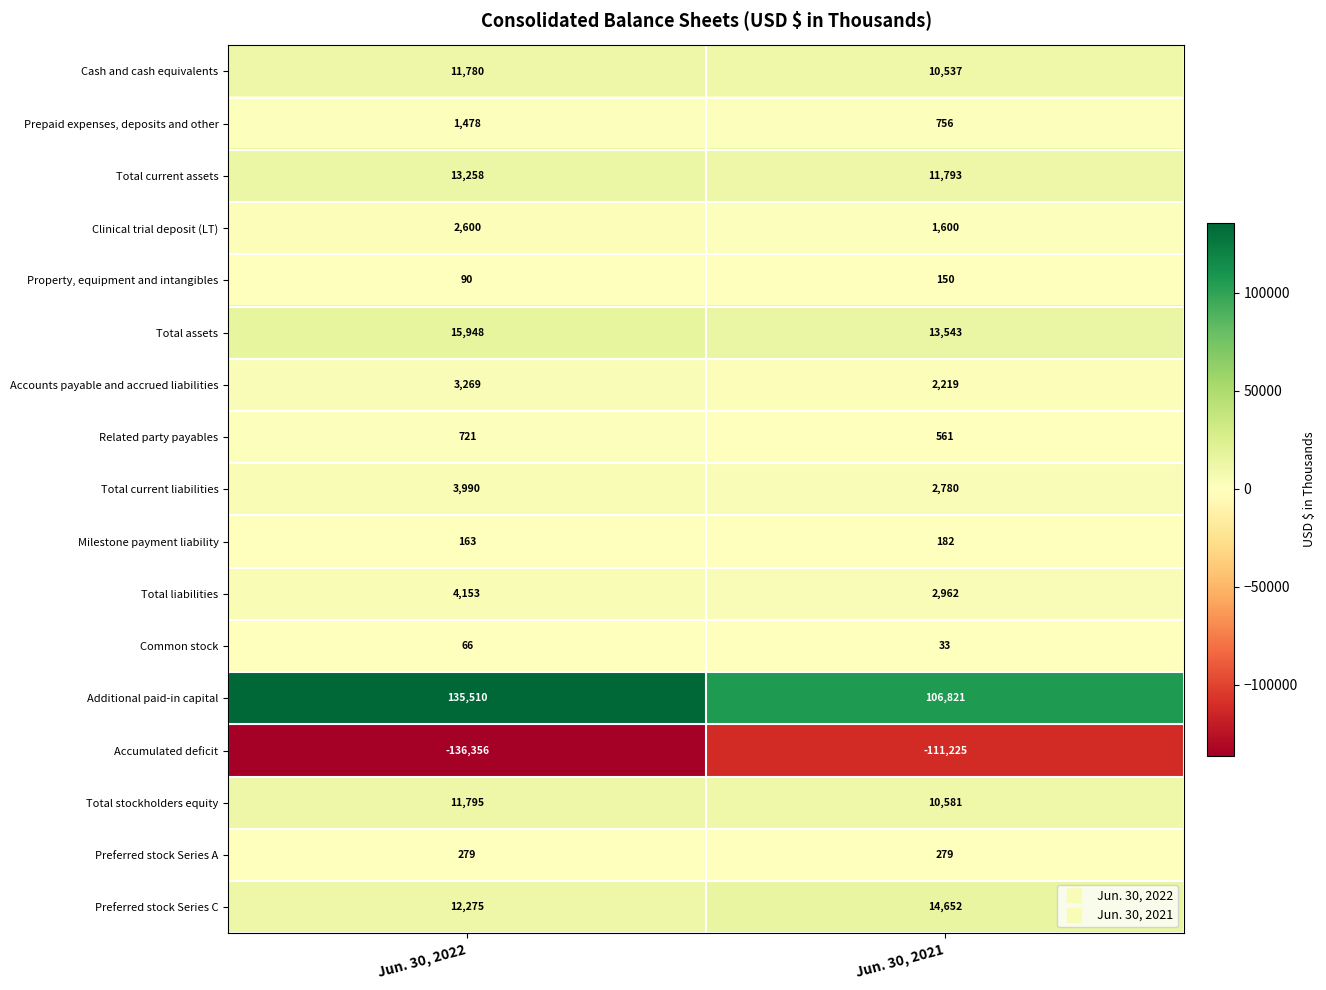

What is the sum of all Additional paid-in capital values?

242331